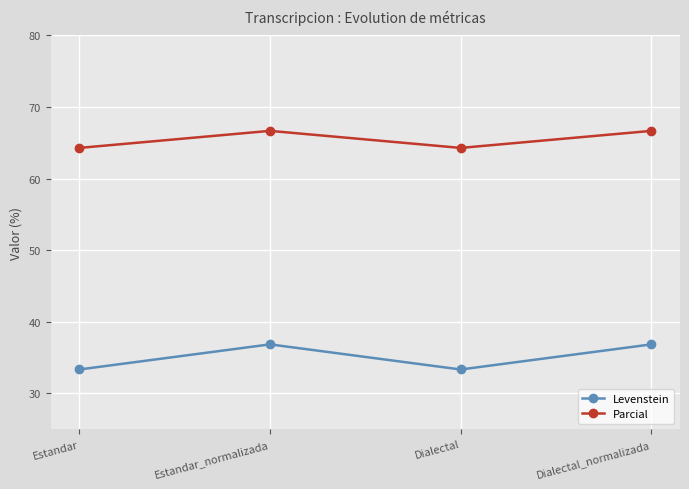

Is it true that Parcial equals 66.7 at Dialectal_normalizada?

True